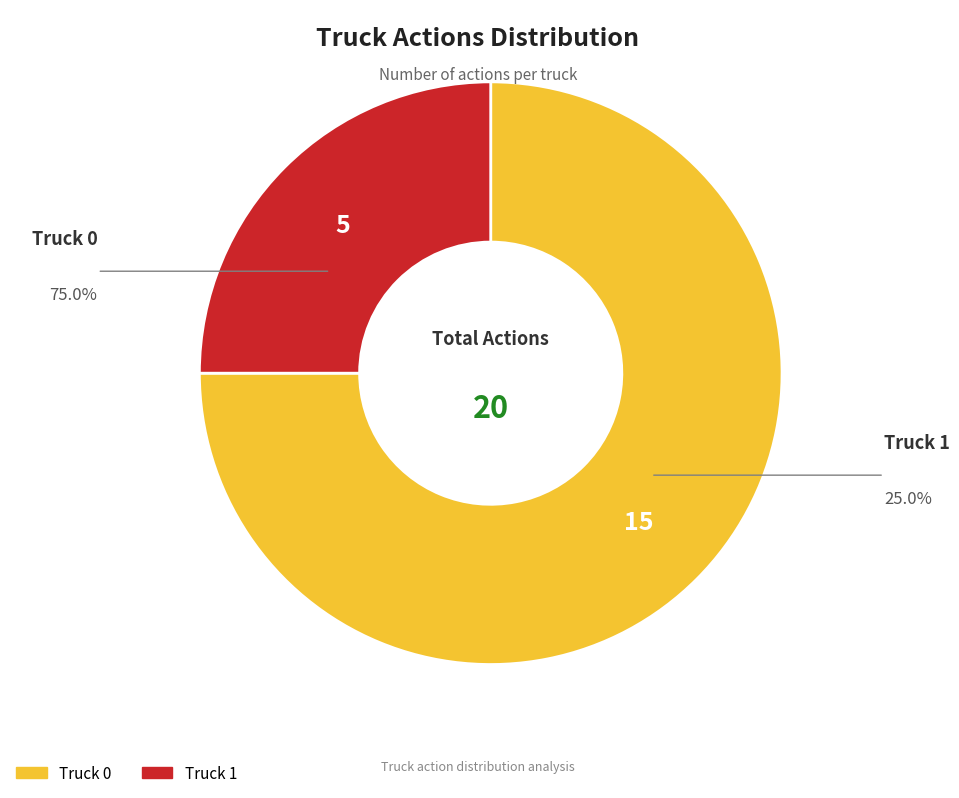

Which slice represents more than half of the pie?

Truck 0